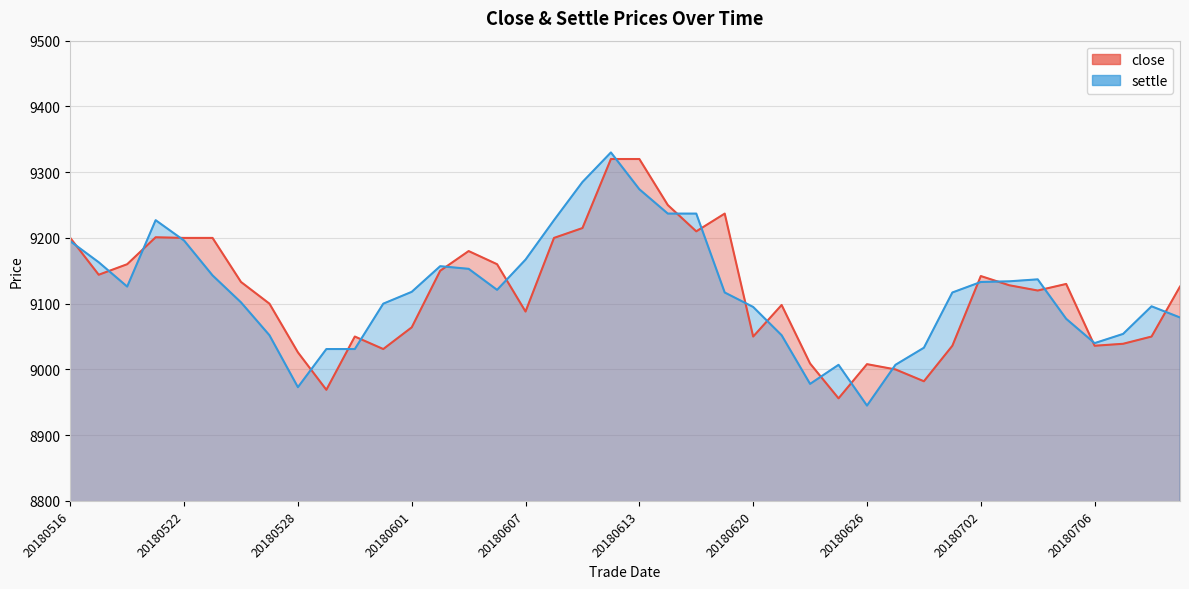

How many lines are shown in the chart?

2